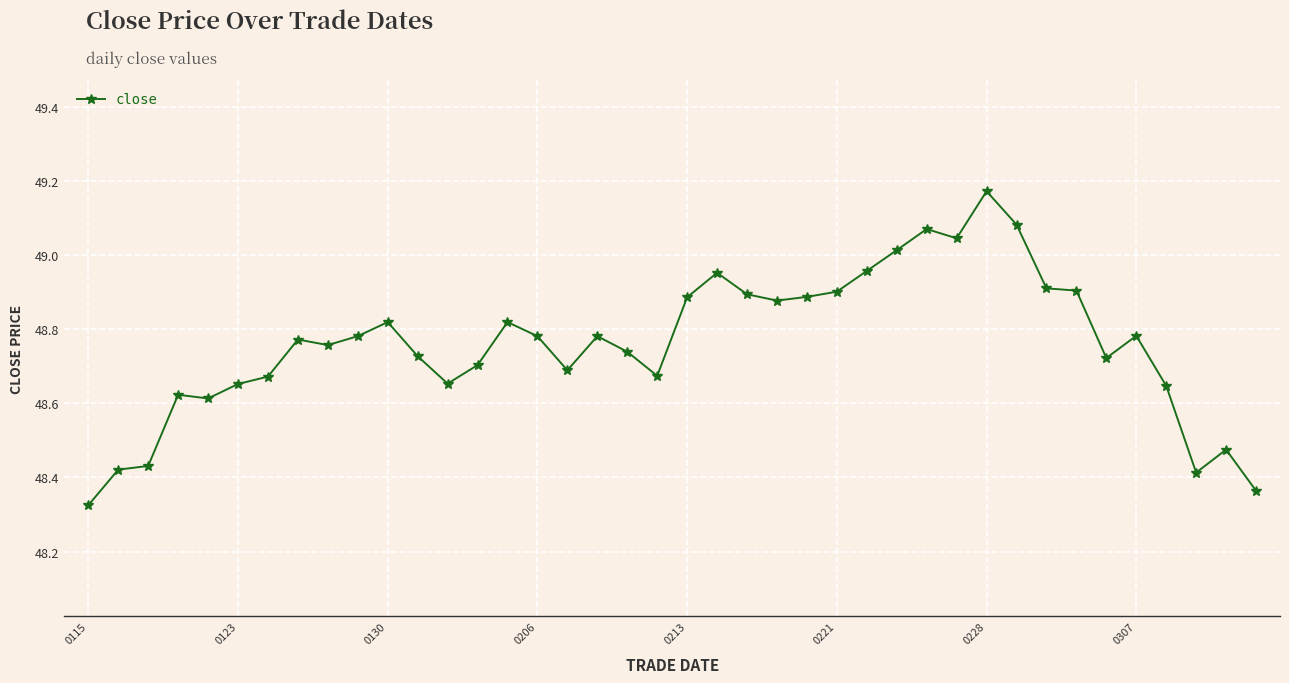

What is the sum of all values?

1950.4